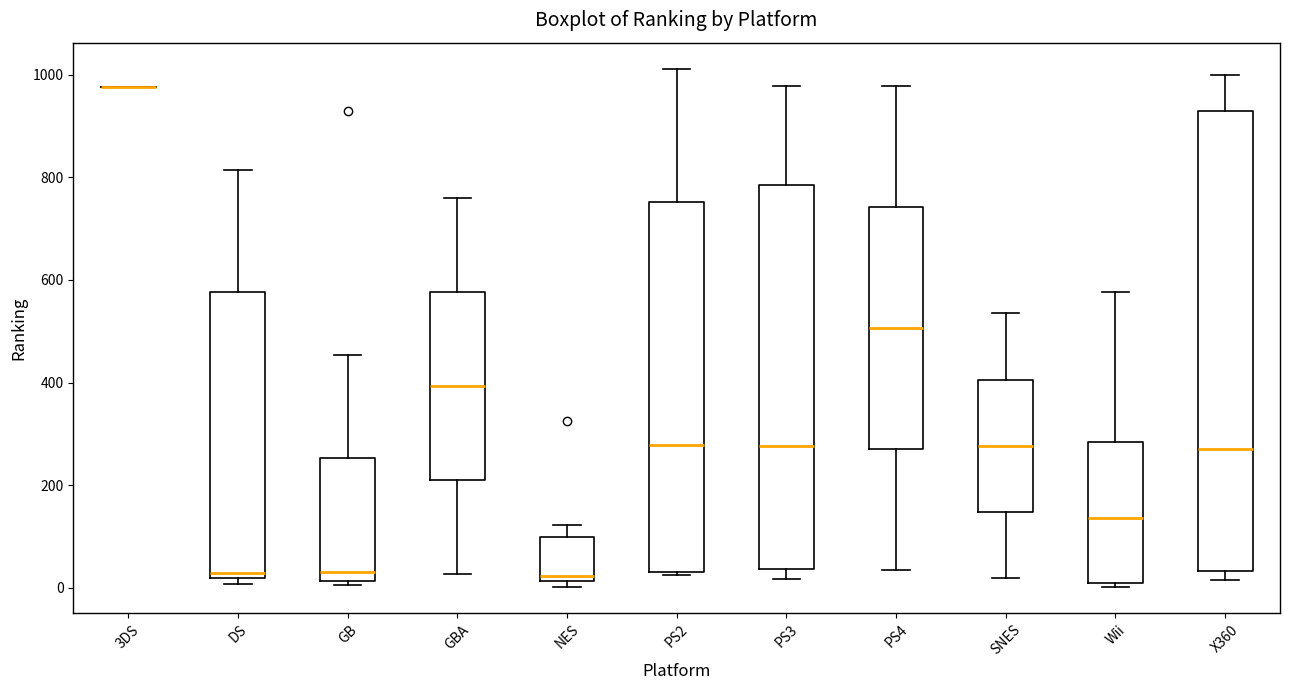

Which box is the tallest, from its lower edge to its upper edge?

X360